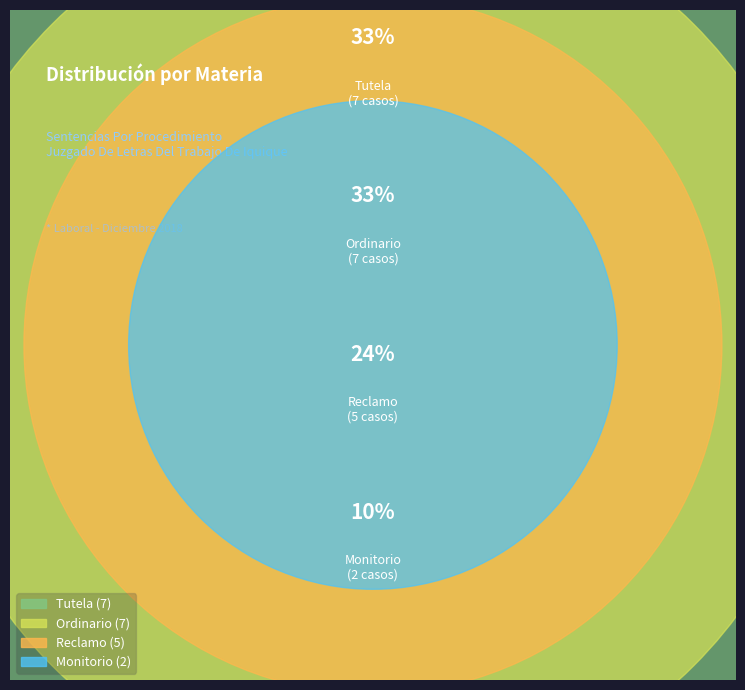

Combined, do Tutela and Ordinario account for over 50%?

Yes